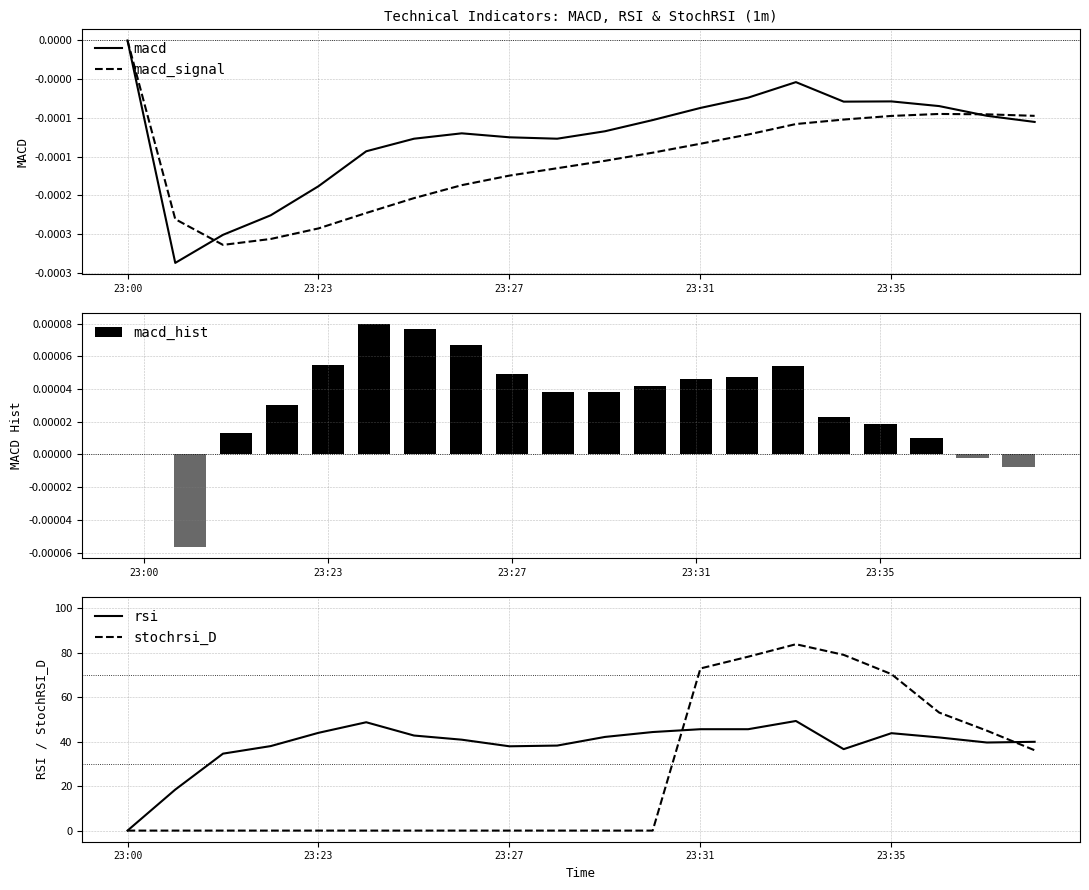

What is the highest value of the rsi series?

49.3